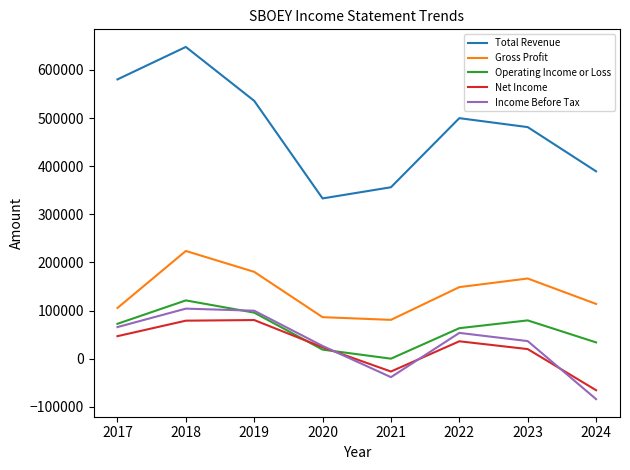

What is the minimum value for Operating Income or Loss?

200